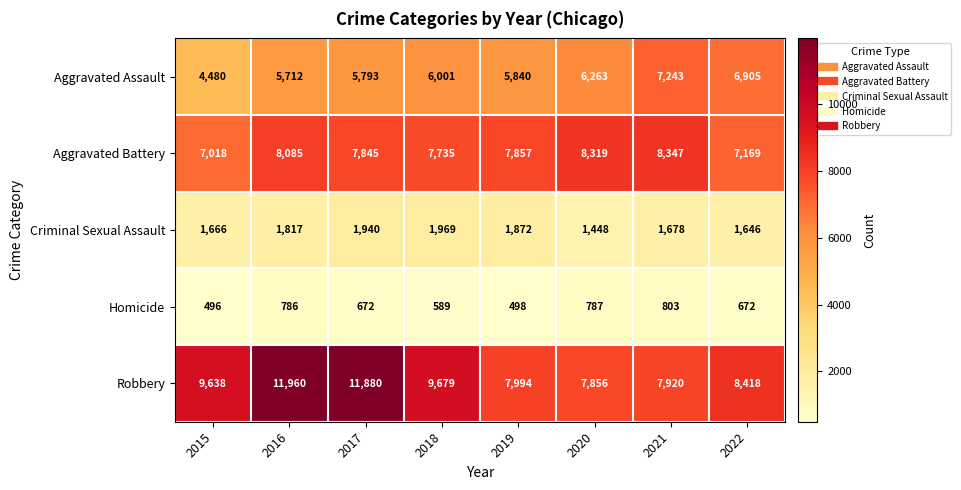

What is the greatest value displayed?

11960